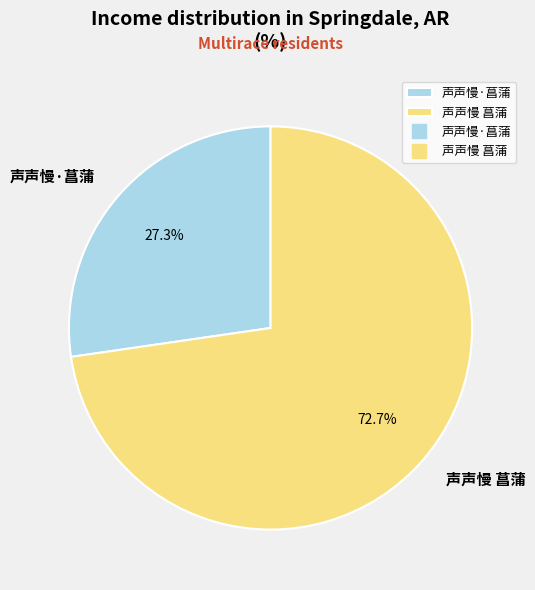

Rank the categories by value from highest to lowest.

声声慢 菖蒲, 声声慢·菖蒲